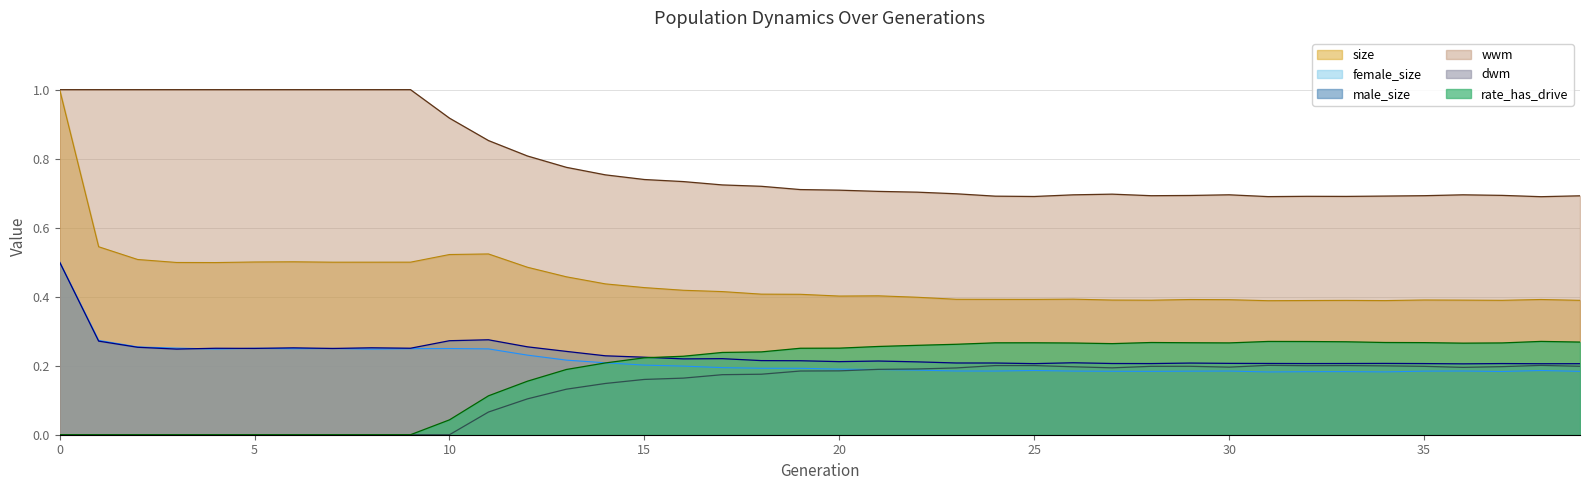

What is the sum of the male_size values at 19 and 29?

0.4